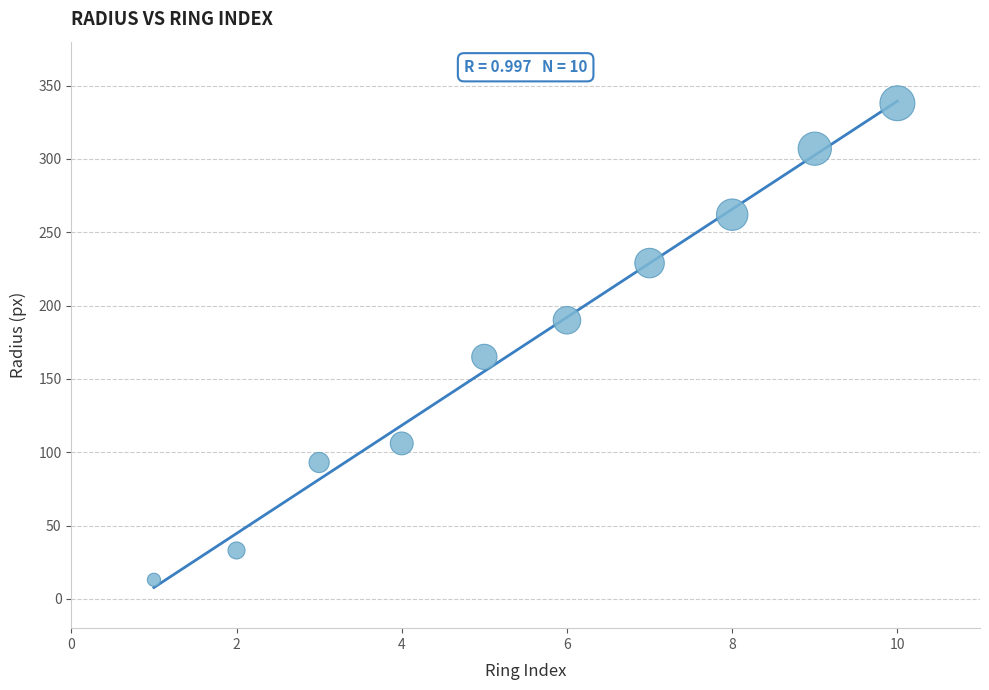

What Y value in the scatter plot is closest to 175?

165